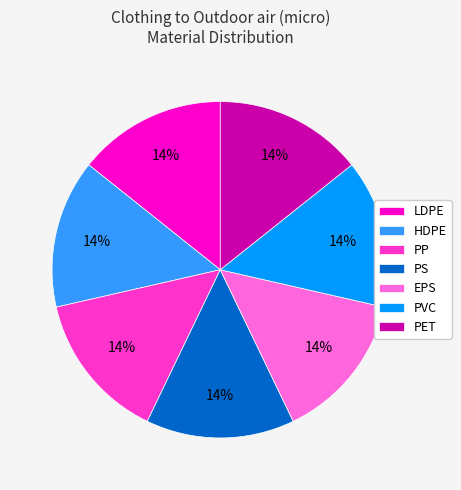

To the nearest percent, what is the average slice percentage?

14%